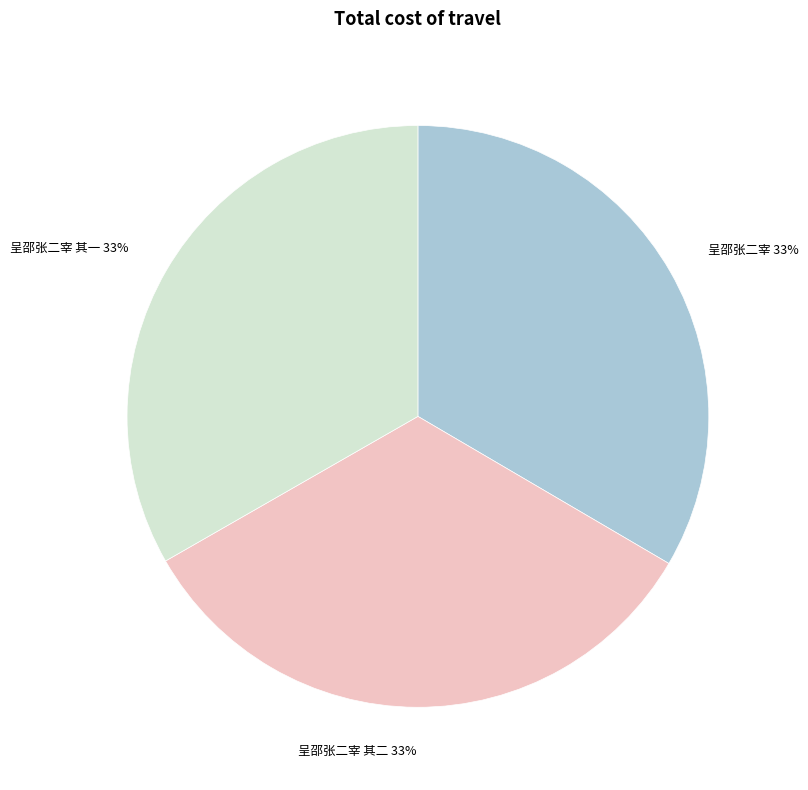

To the nearest percent, what portion does 呈邵张二宰 其一 33% represent?

33%